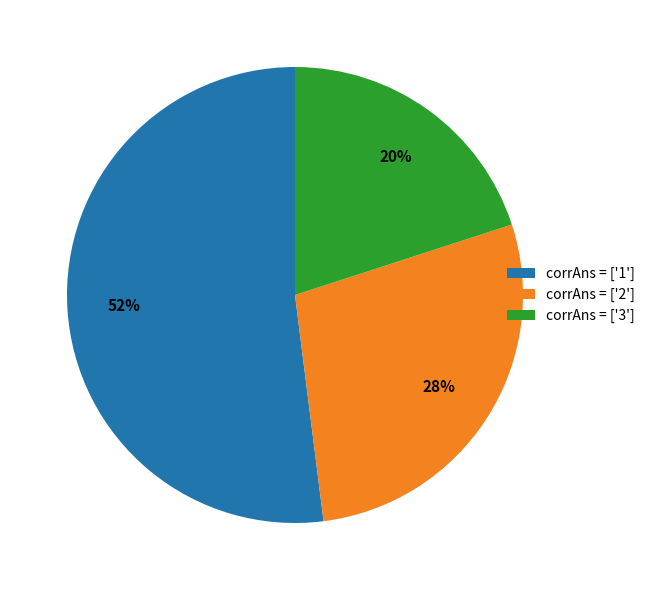

Count the number of slices in the pie.

3